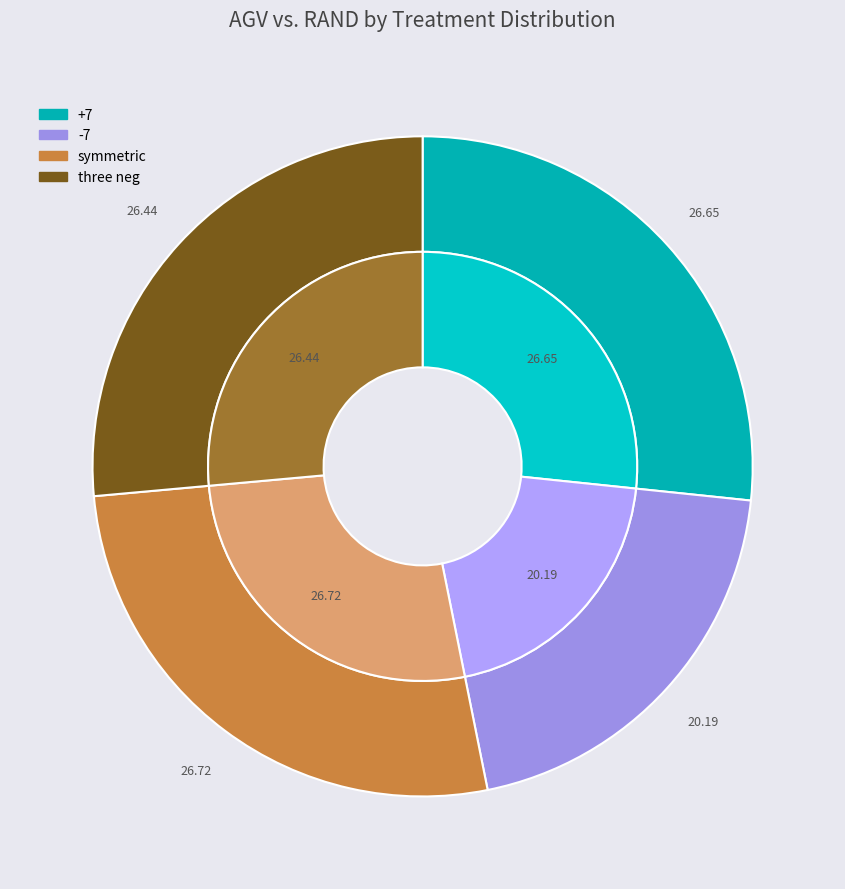

True or false: symmetric accounts for 20% of the total.

False